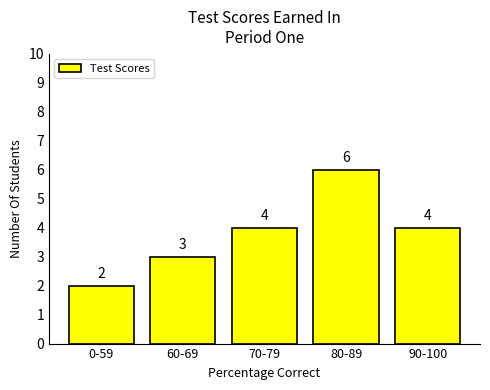

Reading left to right, transcribe all the data shown in this chart.

2	3	4	6	4